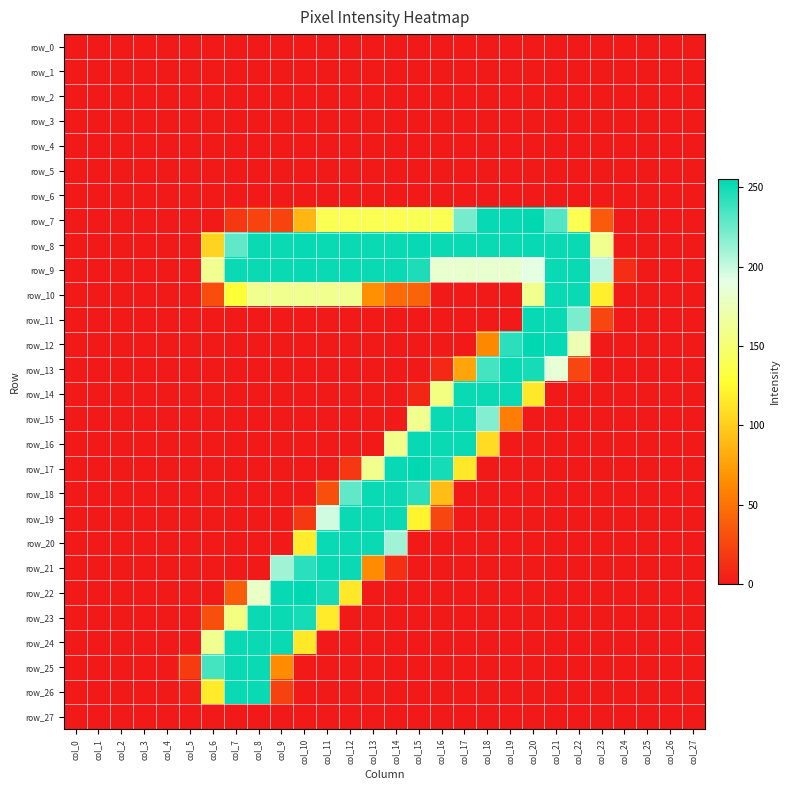

Reading left to right, extract all data points from this chart.

row_0: 0	0	0	0	0	0	0	0	0	0	0	0	0	0	0	0	0	0	0	0	0	0	0	0	0	0	0	0
row_1: 0	0	0	0	0	0	0	0	0	0	0	0	0	0	0	0	0	0	0	0	0	0	0	0	0	0	0	0
row_2: 0	0	0	0	0	0	0	0	0	0	0	0	0	0	0	0	0	0	0	0	0	0	0	0	0	0	0	0
row_3: 0	0	0	0	0	0	0	0	0	0	0	0	0	0	0	0	0	0	0	0	0	0	0	0	0	0	0	0
row_4: 0	0	0	0	0	0	0	0	0	0	0	0	0	0	0	0	0	0	0	0	0	0	0	0	0	0	0	0
row_5: 0	0	0	0	0	0	0	0	0	0	0	0	0	0	0	0	0	0	0	0	0	0	0	0	0	0	0	0
row_6: 0	0	0	0	0	0	0	0	0	0	0	0	0	0	0	0	0	0	0	0	0	0	0	0	0	0	0	0
row_7: 0	0	0	0	0	0	0	17	24	24	87	138	138	138	138	139	138	222	253	253	255	232	138	36	0	0	0	0
row_8: 0	0	0	0	0	0	104	228	252	252	253	252	252	252	252	253	252	252	252	252	253	252	252	160	0	0	0	0
row_9: 0	0	0	0	0	0	161	252	252	252	253	252	252	252	252	247	183	183	183	183	190	252	252	202	11	0	0	0
row_10: 0	0	0	0	0	0	29	129	160	160	161	160	160	66	45	42	0	0	0	0	160	252	252	119	0	0	0	0
row_11: 0	0	0	0	0	0	0	0	0	0	0	0	0	0	0	0	0	0	0	0	253	252	221	25	0	0	0	0
row_12: 0	0	0	0	0	0	0	0	0	0	0	0	0	0	0	0	0	0	62	243	255	253	173	0	0	0	0	0
row_13: 0	0	0	0	0	0	0	0	0	0	0	0	0	0	0	0	9	78	236	252	249	185	25	0	0	0	0	0
row_14: 0	0	0	0	0	0	0	0	0	0	0	0	0	0	0	7	155	252	252	252	115	0	0	0	0	0	0	0
row_15: 0	0	0	0	0	0	0	0	0	0	0	0	0	0	0	160	252	252	218	56	0	0	0	0	0	0	0	0
row_16: 0	0	0	0	0	0	0	0	0	0	0	0	0	0	158	253	252	252	108	0	0	0	0	0	0	0	0	0
row_17: 0	0	0	0	0	0	0	0	0	0	0	0	17	160	253	255	249	115	0	0	0	0	0	0	0	0	0	0
row_18: 0	0	0	0	0	0	0	0	0	0	0	30	228	252	252	243	92	0	0	0	0	0	0	0	0	0	0	0
row_19: 0	0	0	0	0	0	0	0	0	0	17	197	252	252	252	122	25	0	0	0	0	0	0	0	0	0	0	0
row_20: 0	0	0	0	0	0	0	0	0	0	118	252	252	252	210	0	0	0	0	0	0	0	0	0	0	0	0	0
row_21: 0	0	0	0	0	0	0	0	0	210	243	252	252	64	12	0	0	0	0	0	0	0	0	0	0	0	0	0
row_22: 0	0	0	0	0	0	0	38	180	253	255	249	115	0	0	0	0	0	0	0	0	0	0	0	0	0	0	0
row_23: 0	0	0	0	0	0	30	155	252	252	249	117	0	0	0	0	0	0	0	0	0	0	0	0	0	0	0	0
row_24: 0	0	0	0	0	0	161	252	252	252	115	0	0	0	0	0	0	0	0	0	0	0	0	0	0	0	0	0
row_25: 0	0	0	0	0	19	236	252	252	64	0	0	0	0	0	0	0	0	0	0	0	0	0	0	0	0	0	0
row_26: 0	0	0	0	0	3	117	252	252	22	0	0	0	0	0	0	0	0	0	0	0	0	0	0	0	0	0	0
row_27: 0	0	0	0	0	0	0	0	0	0	0	0	0	0	0	0	0	0	0	0	0	0	0	0	0	0	0	0